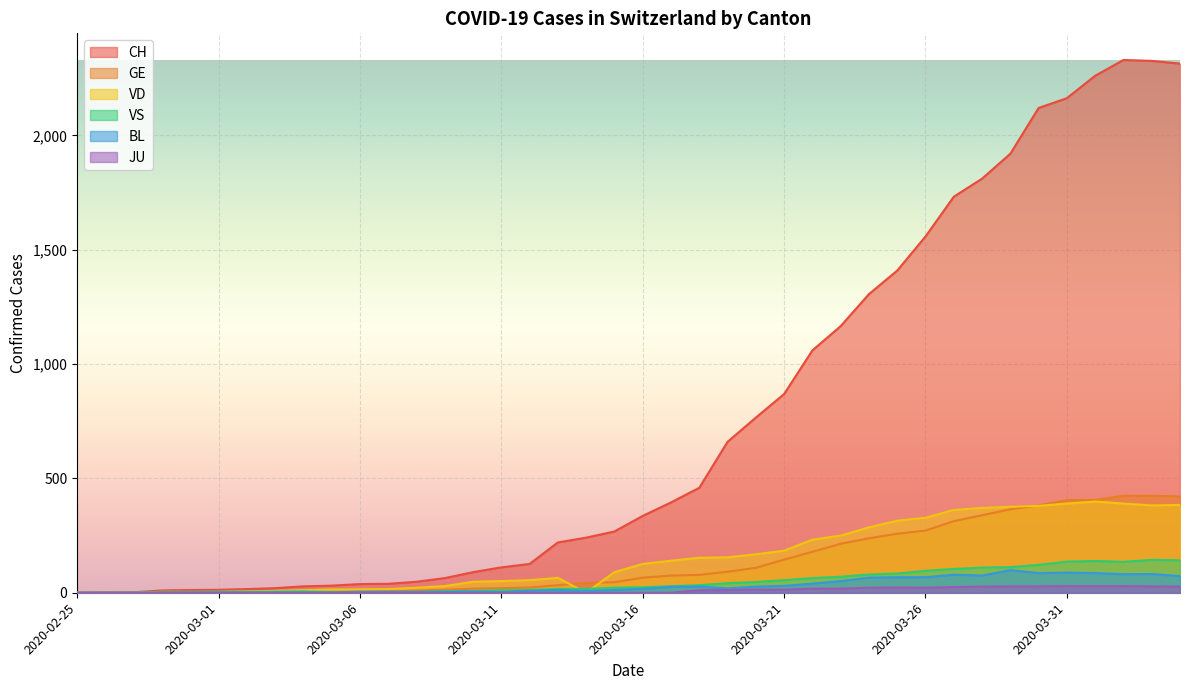

Which series changed the most between 2020-02-28 and 2020-03-01?

CH